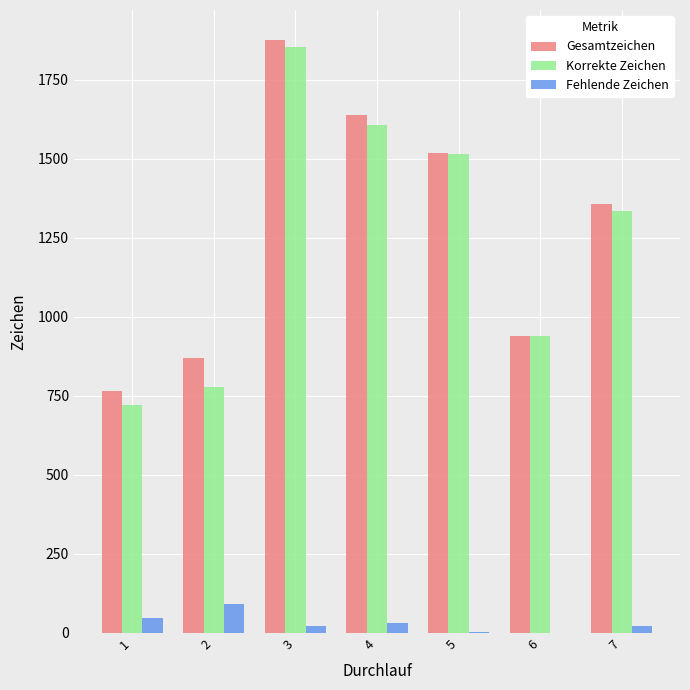

What is the sum of all Gesamtzeichen values?

8960